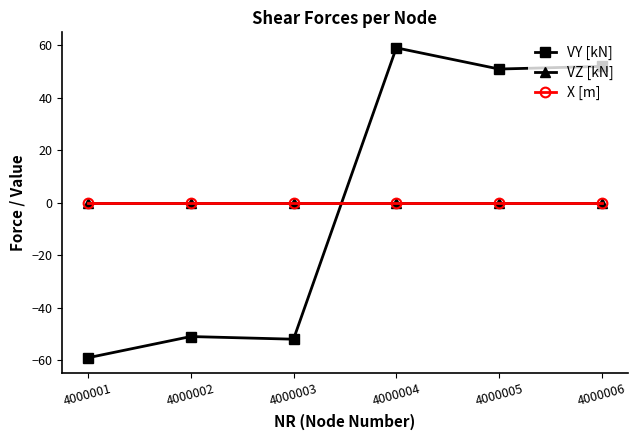

Rank the categories by VY [kN] value from lowest to highest.

4000001, 4000003, 4000002, 4000005, 4000006, 4000004